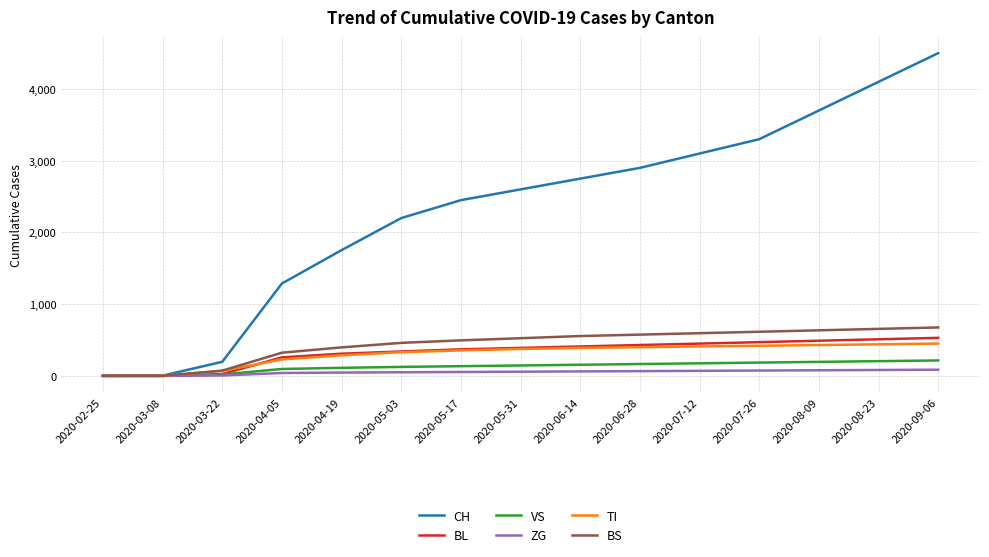

How many lines are shown in the chart?

6